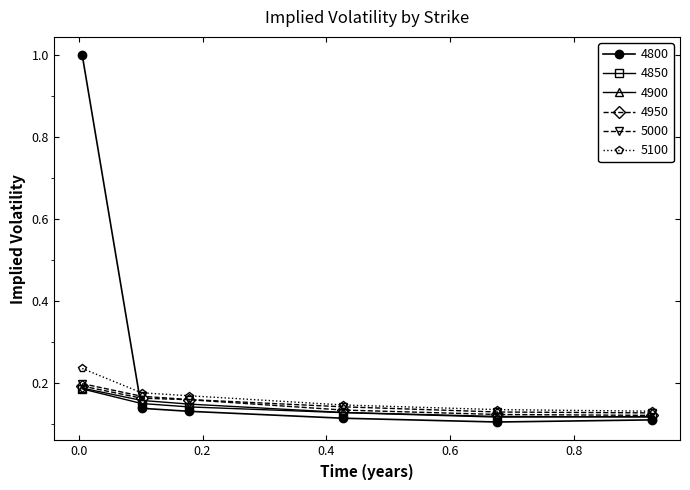

What is the maximum value shown in the chart?

1.0